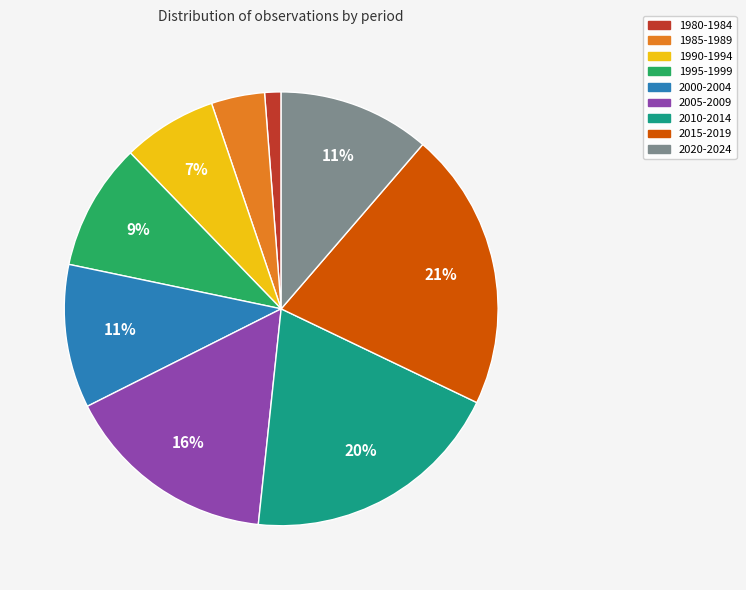

Is the sum of 1995-1999 and 2010-2014 greater than half?

No